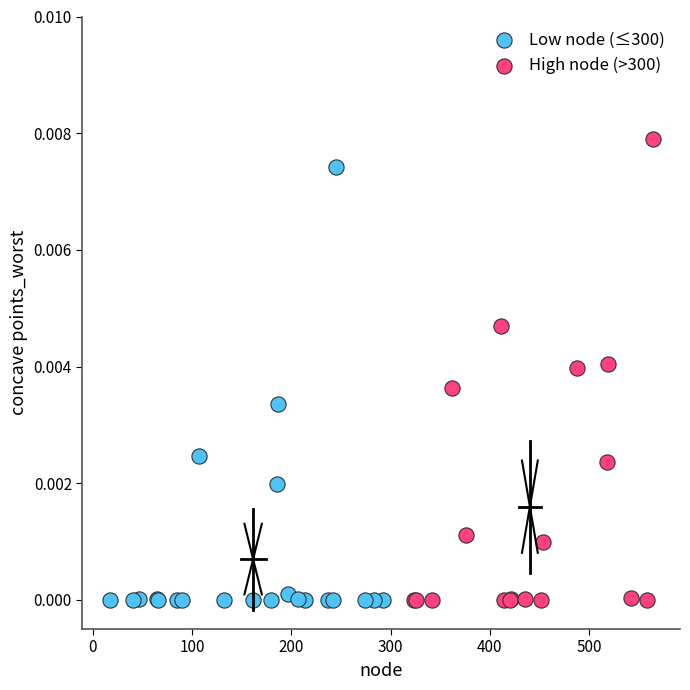

Which series contains the highest Y value?

High node (>300)